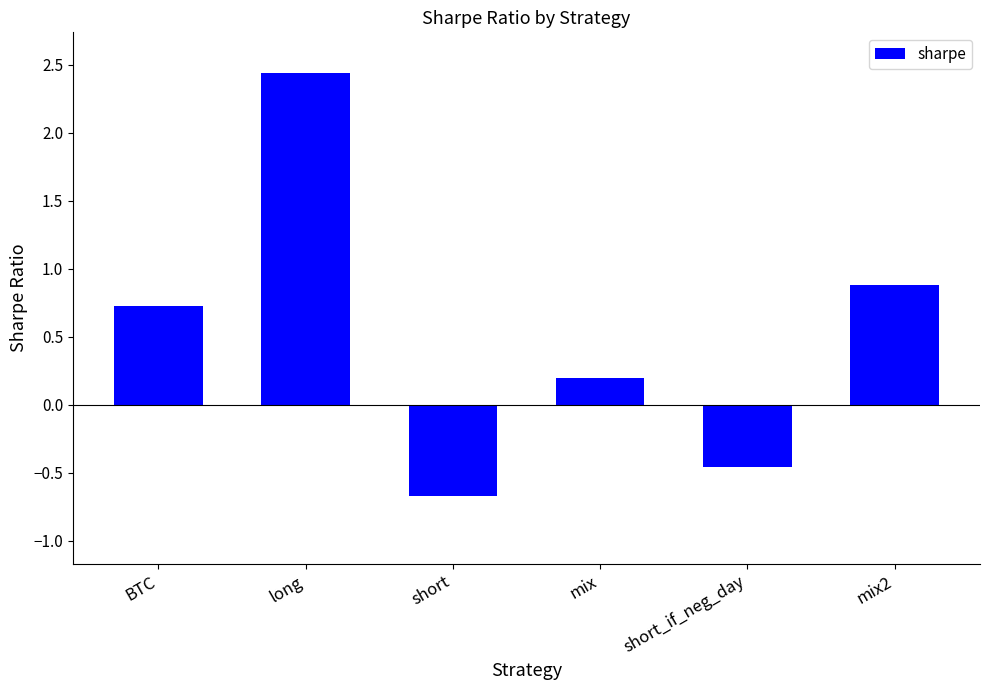

Between long and mix, which is larger?

long